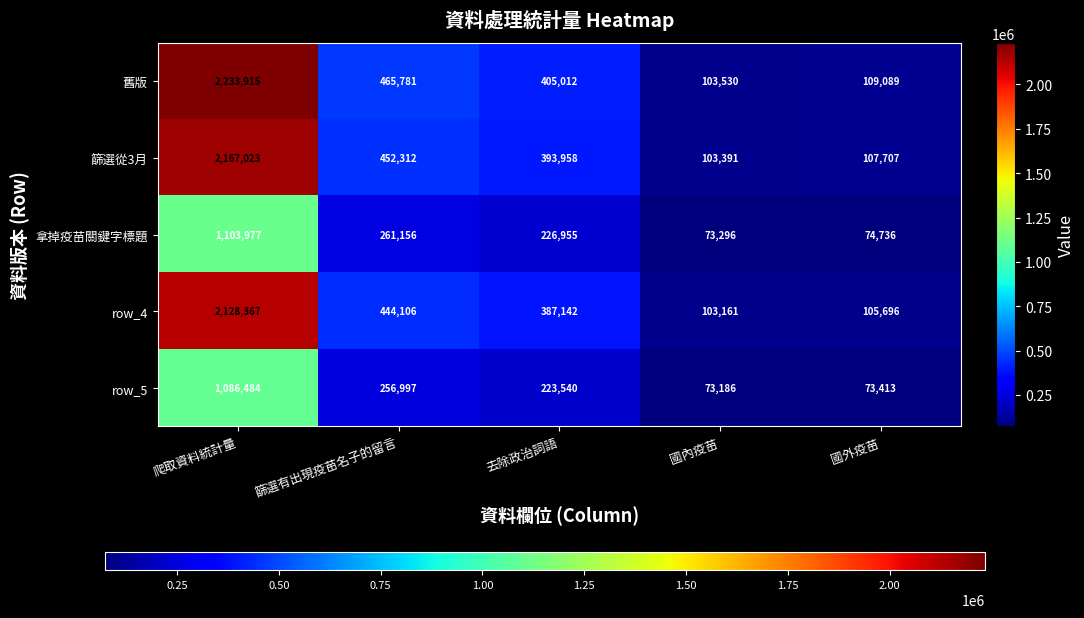

What is the total value across all series at 國內疫苗?

456564